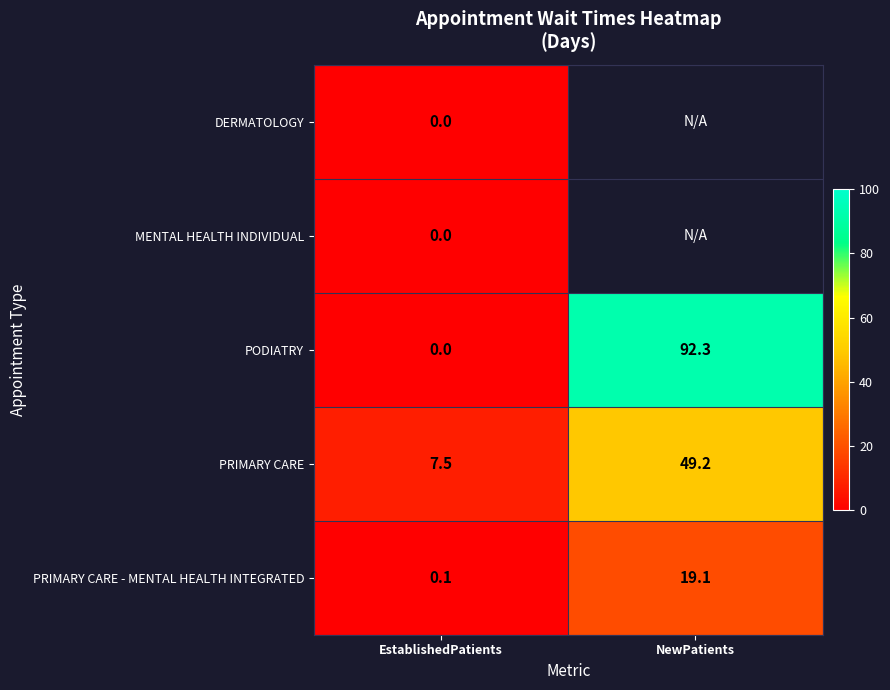

Rank the categories by PRIMARY CARE value from lowest to highest.

EstablishedPatients, NewPatients